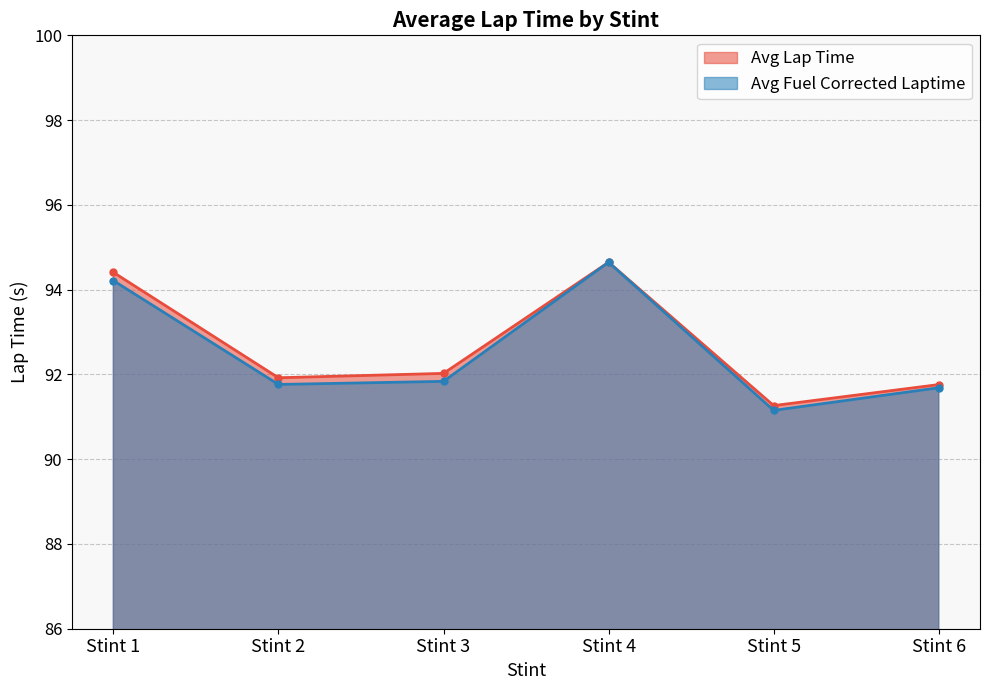

At how many categories does at least one series exceed 94?

2